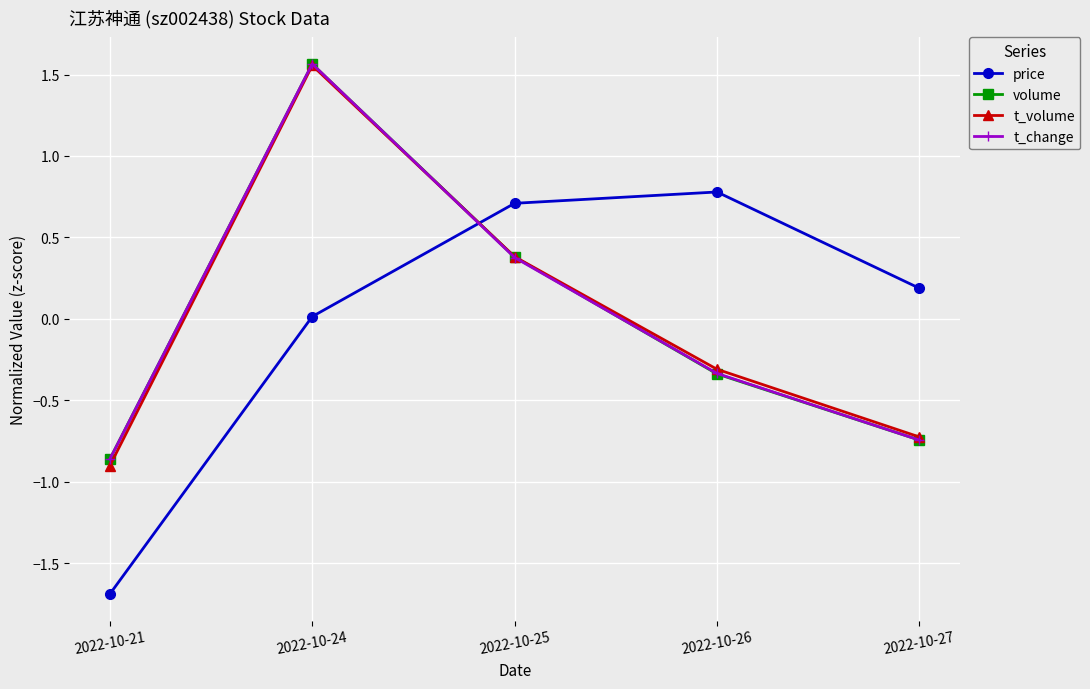

At which category is the sum across all series the highest?

2022-10-24